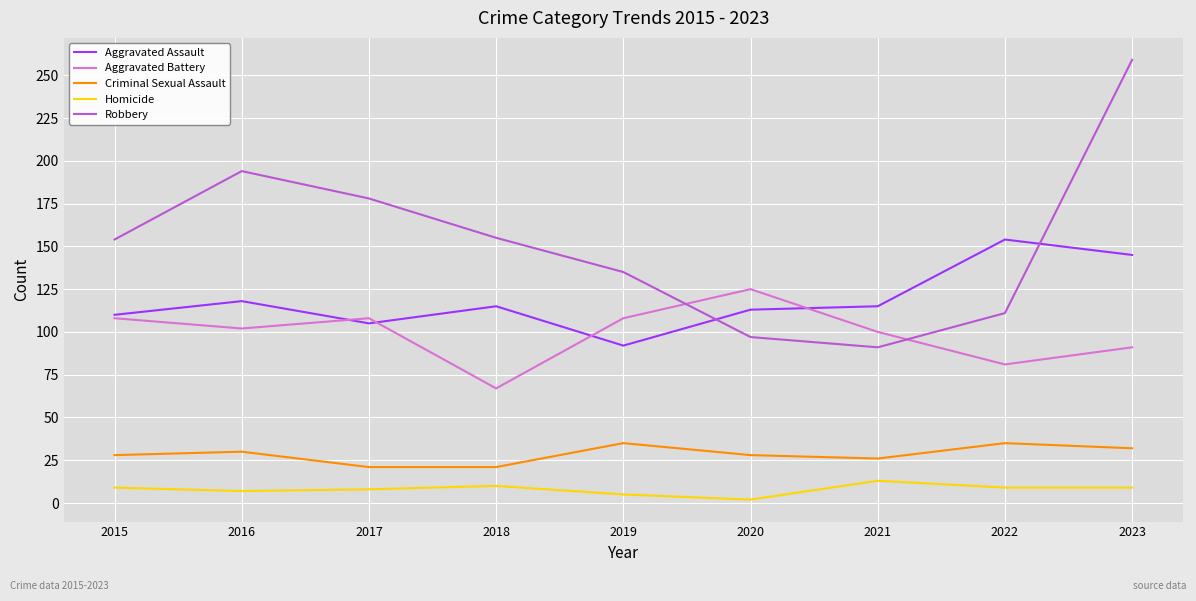

Is the value of Robbery at 2019 greater than the value of Aggravated Battery at 2018?

Yes